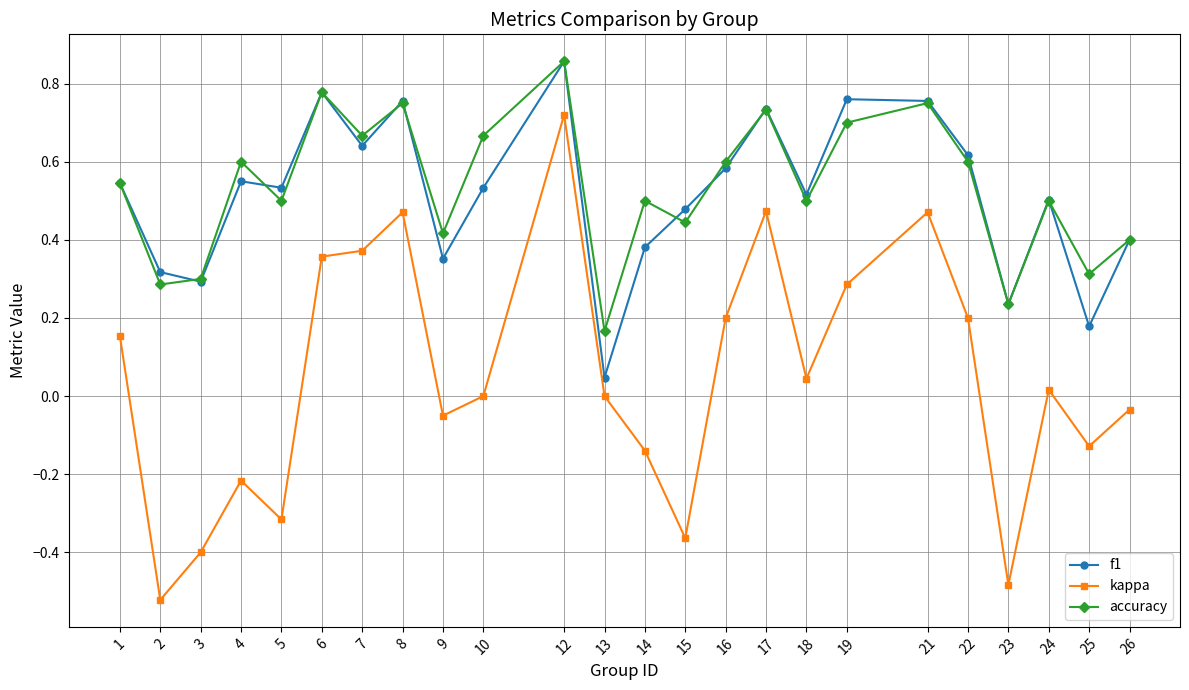

At which label is f1 closest to 0?

13